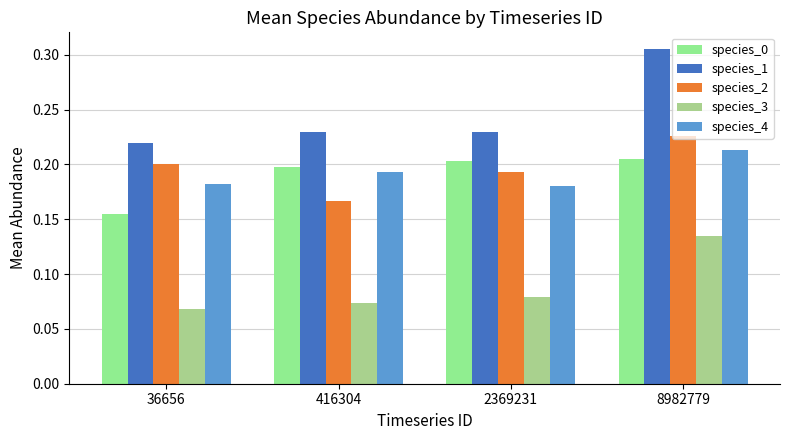

Rank the categories by species_3 value from lowest to highest.

36656, 416304, 2369231, 8982779